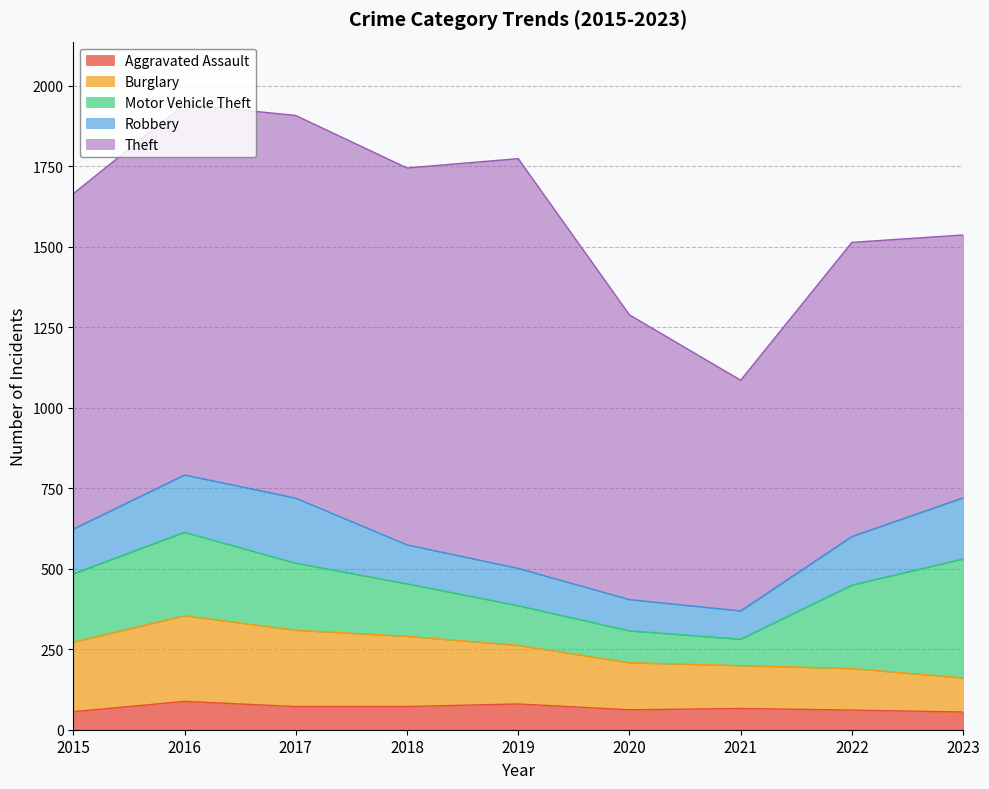

True or false: Burglary has a value of 218 at 2020.

False